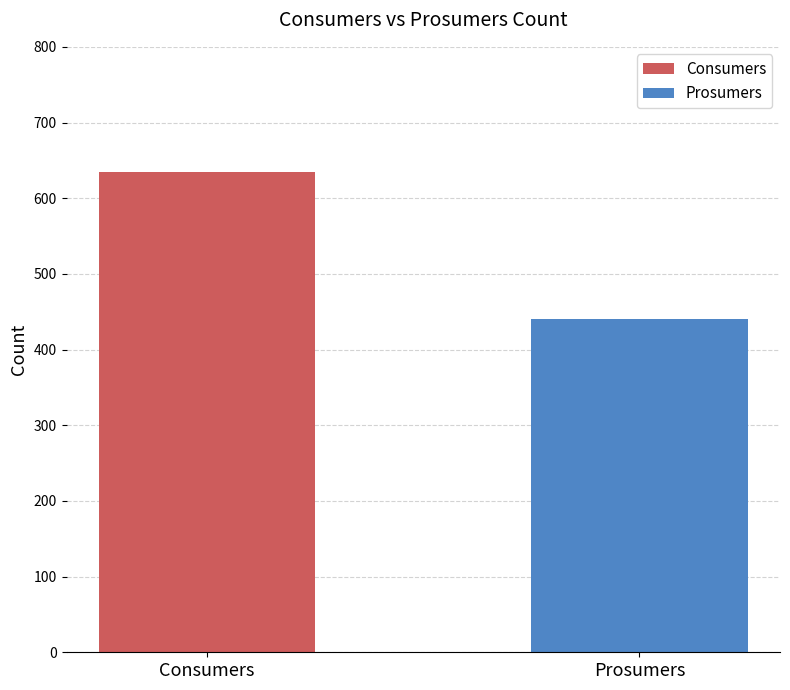

Are the bars grouped side by side (vs. stacked)?

No